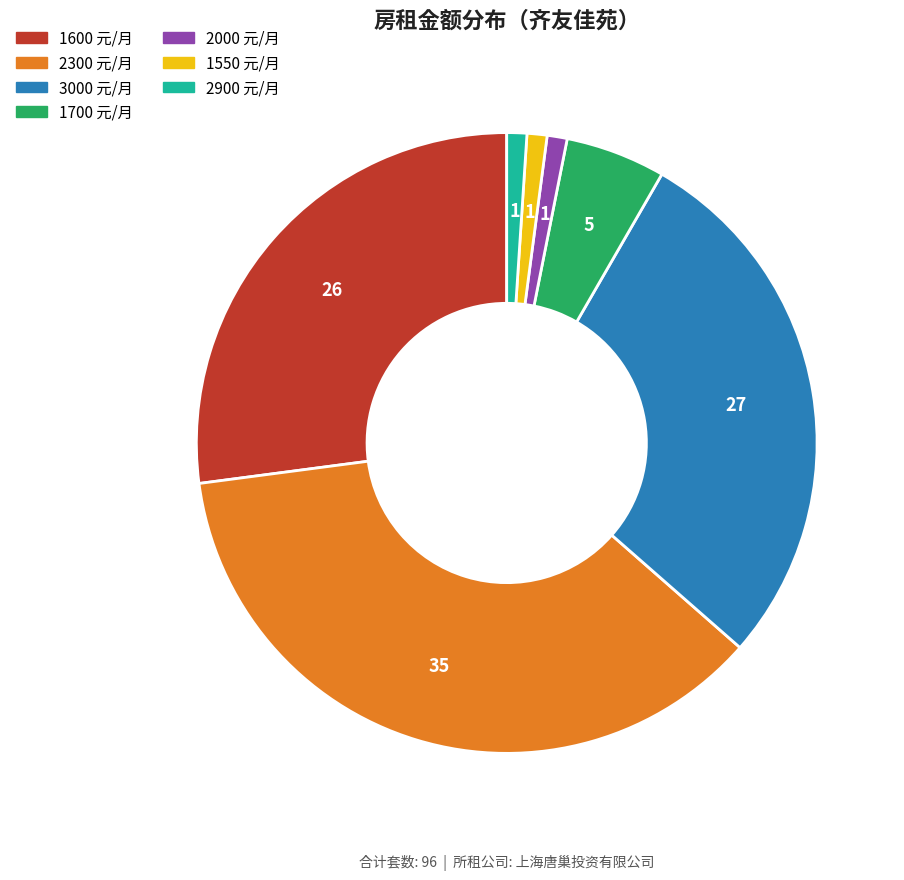

Combined, do 1600 元/月 and 1700 元/月 account for over 50%?

No